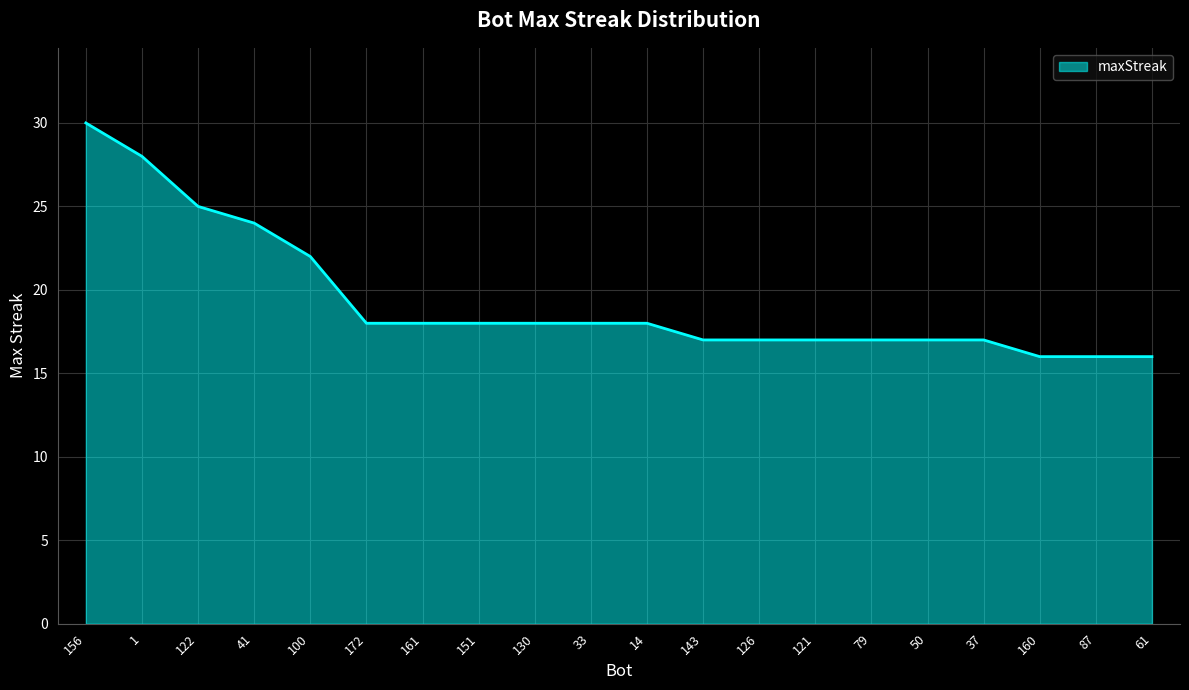

What is the change in value from 122 to 121?

-8